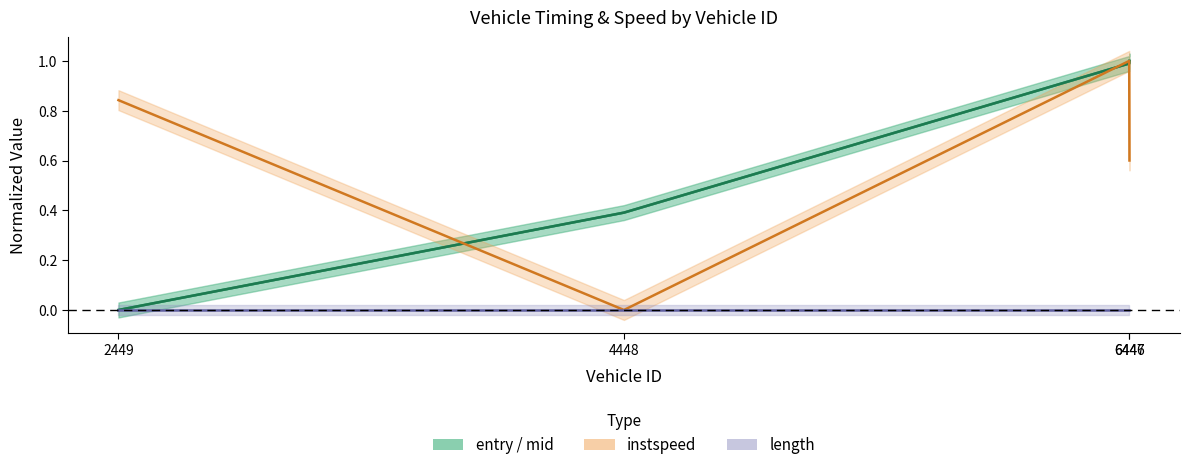

At how many categories does at least one series exceed 0?

4